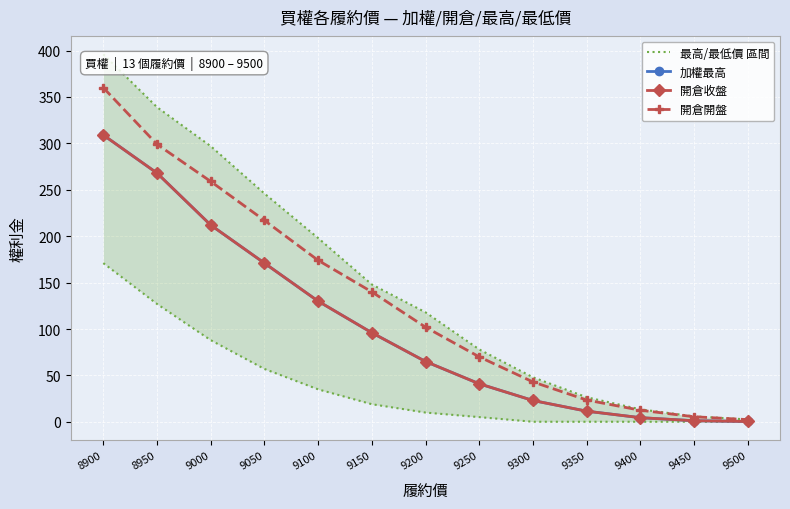

What is the value of the 加權最高 point at the 7th from the left?

65.0